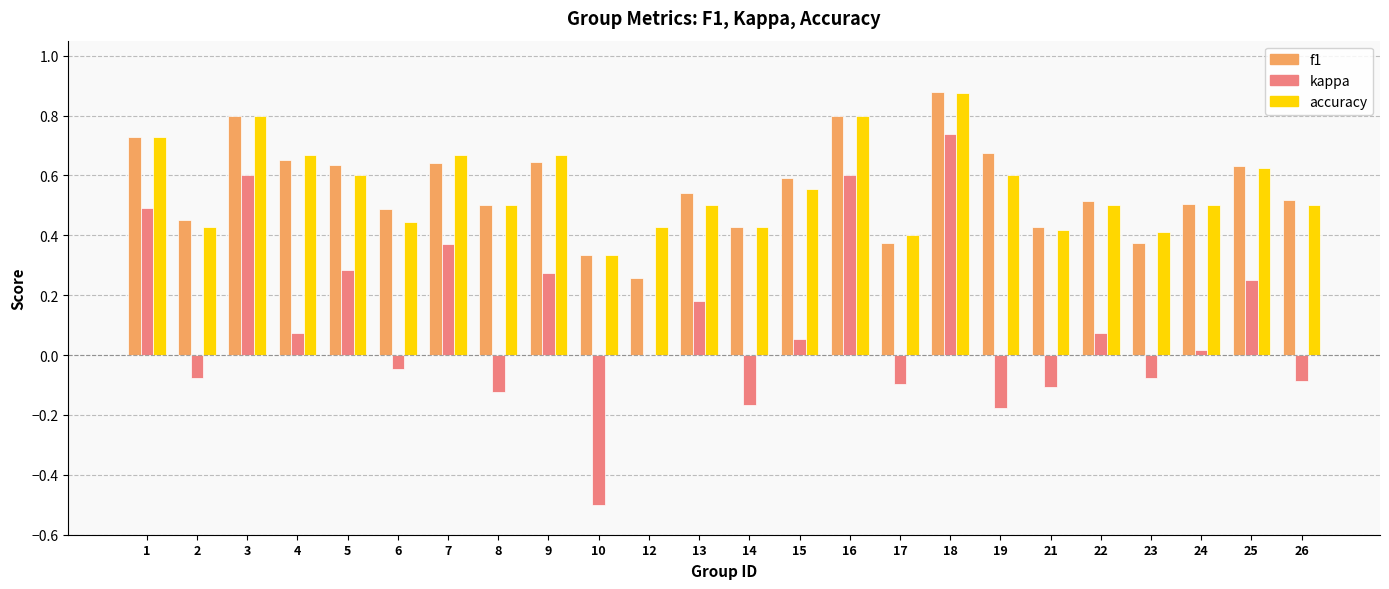

What is the sum of the f1 values at 3 and 12?

1.1